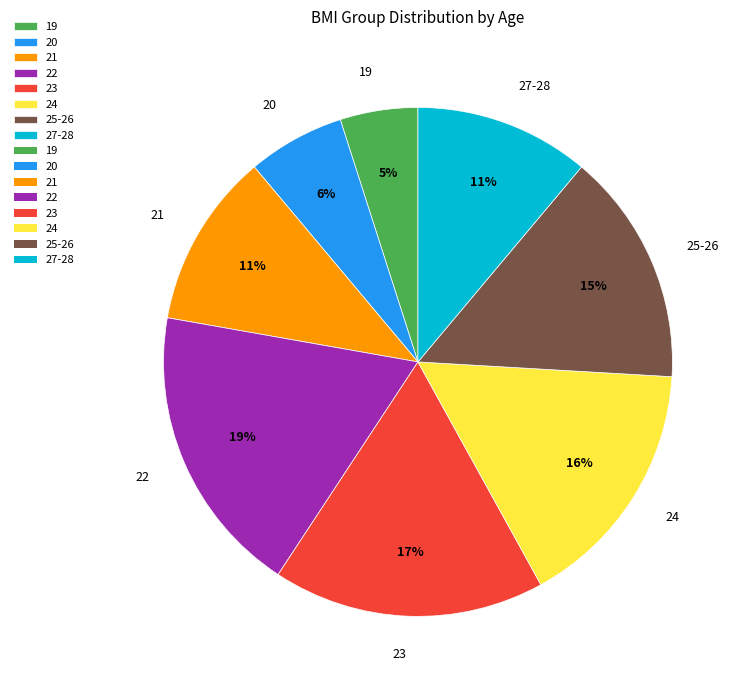

To the nearest percent, what is the average slice percentage?

12%